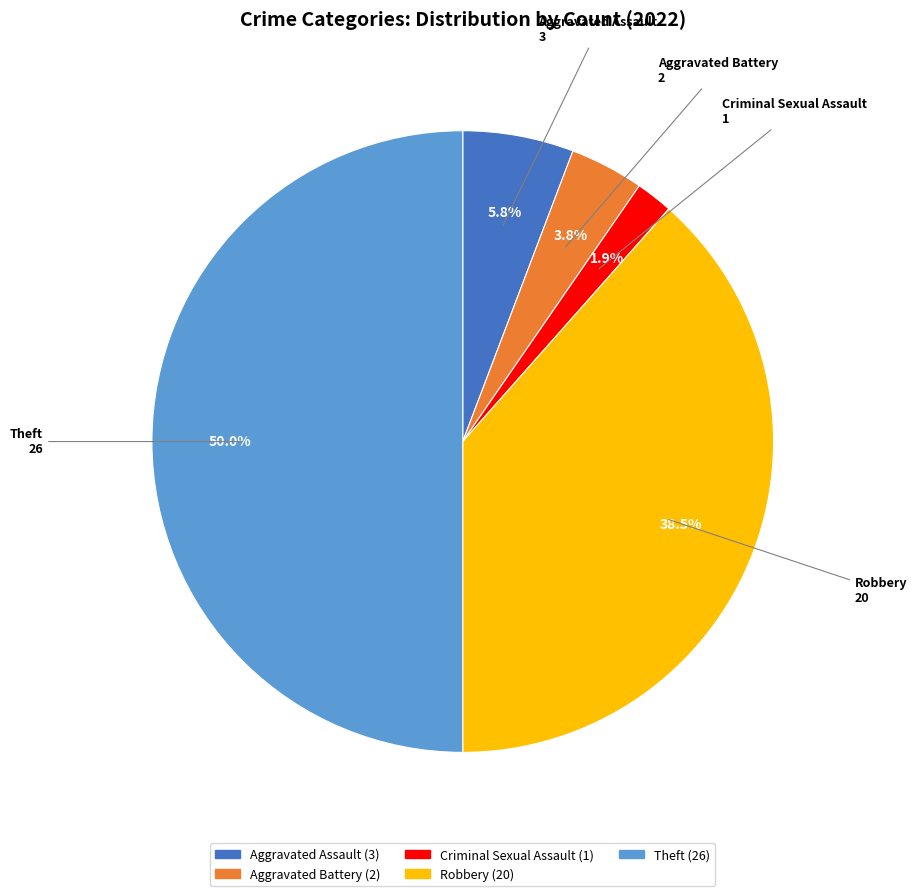

How many segments does this pie chart have?

5